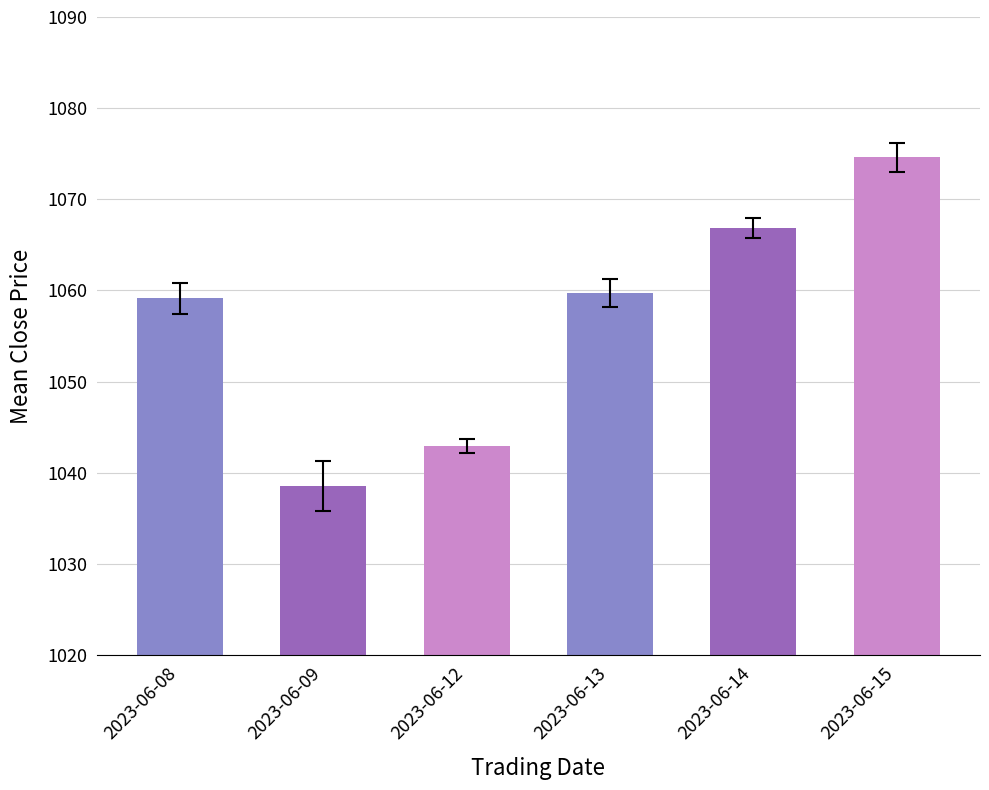

What value does the data have at 2023-06-12?

1042.9